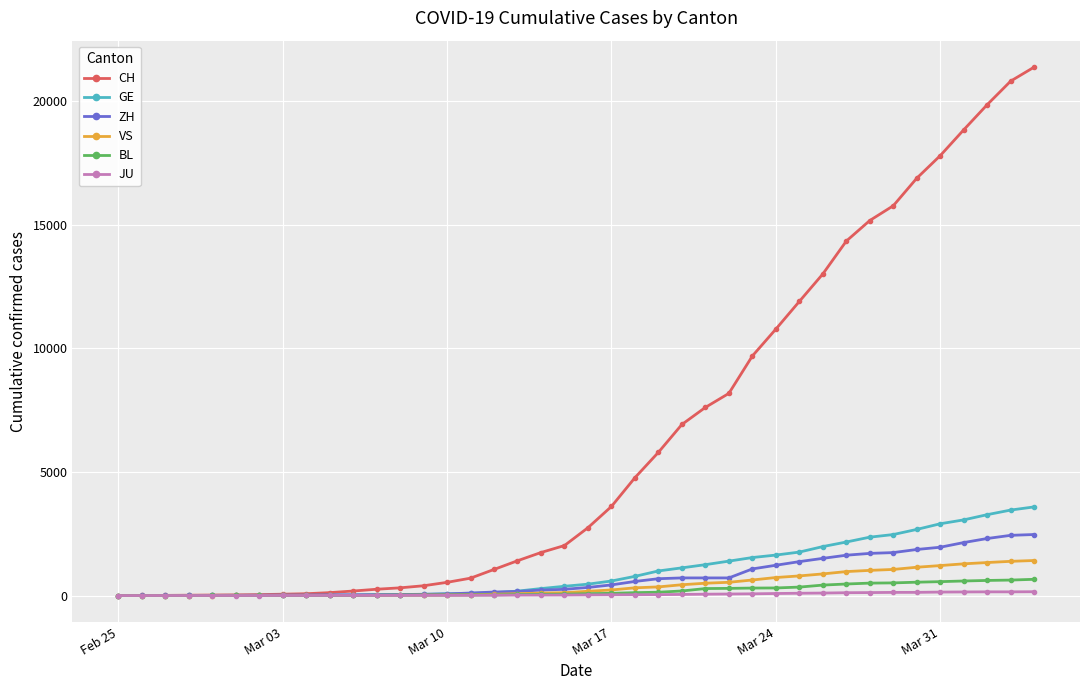

Which series has the widest spread of values?

CH